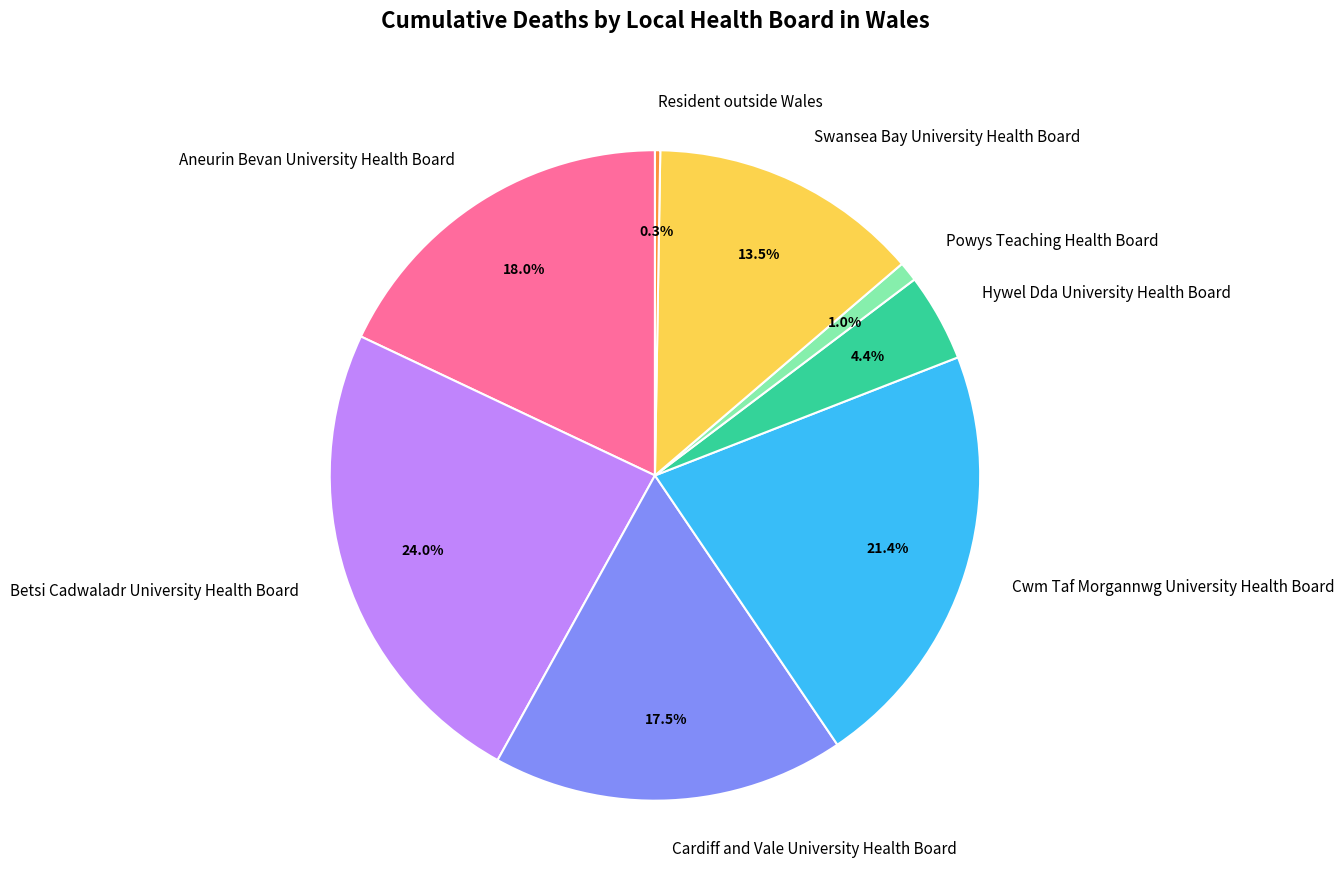

Between Swansea Bay University Health Board and Powys Teaching Health Board, which is larger?

Swansea Bay University Health Board